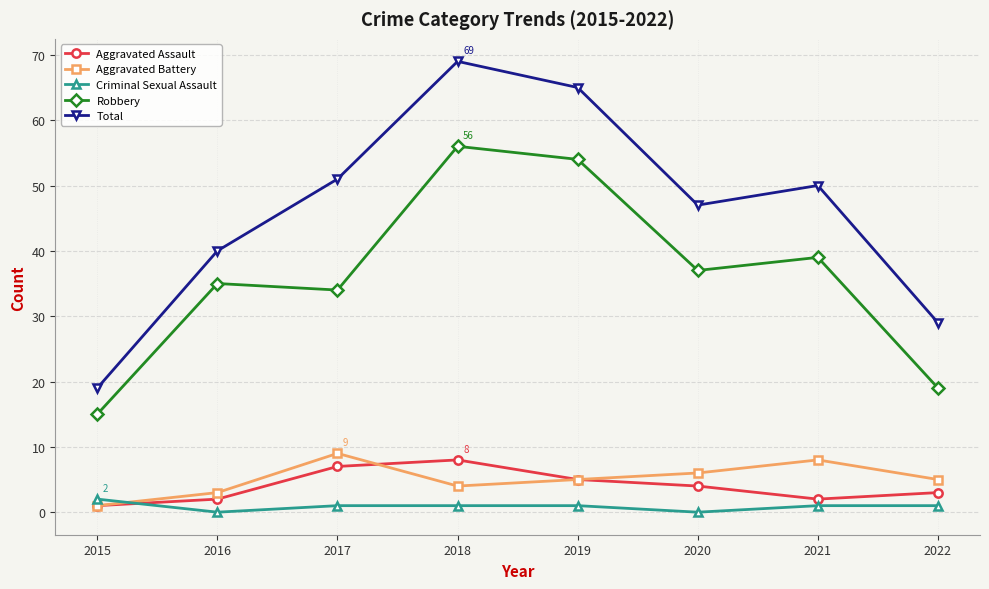

What is the difference between the second highest and minimum values in the Total series?

46